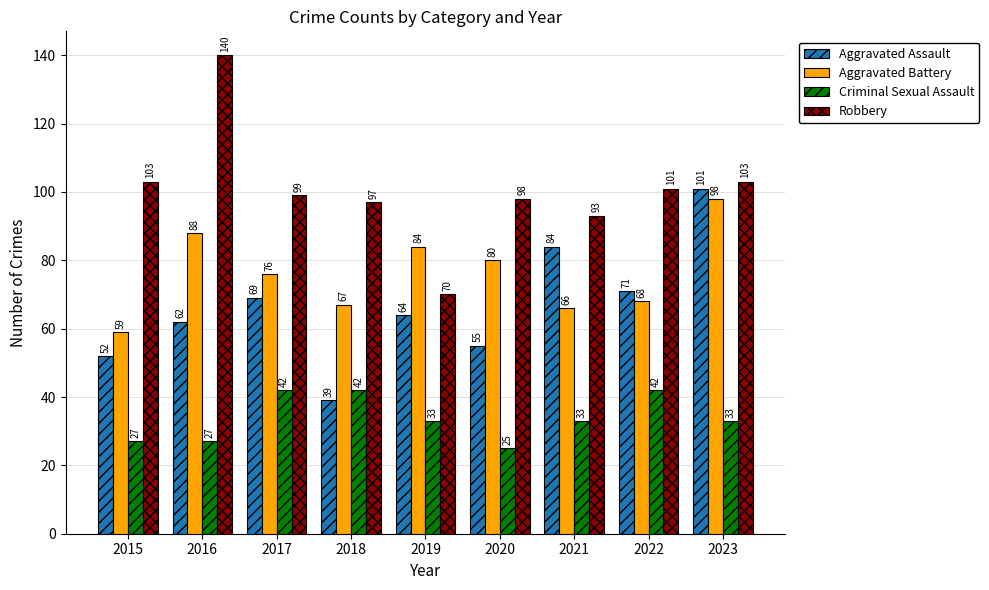

What is the value of the Aggravated Assault bar at the 3rd from the left?

69